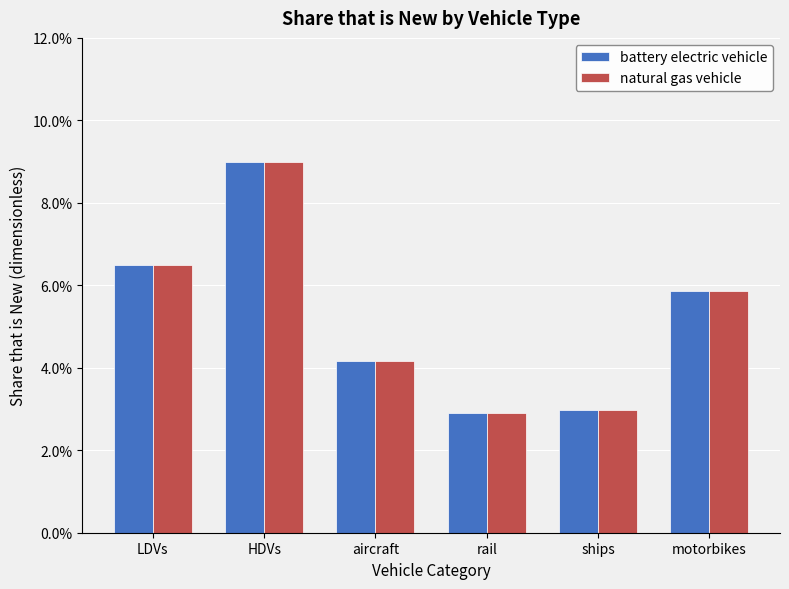

At which label is natural gas vehicle closest to 0?

rail